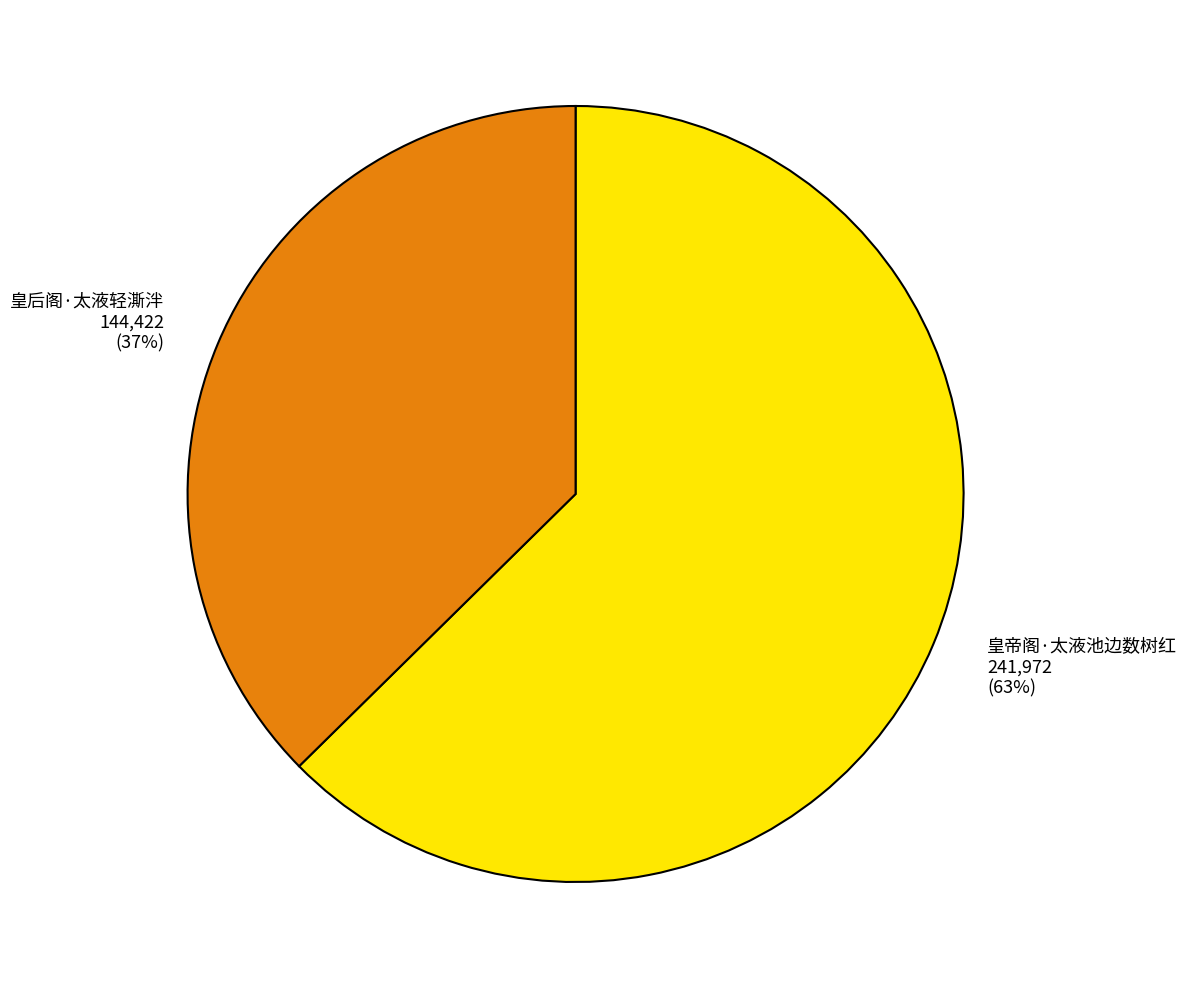

True or false: 皇帝阁·太液池边数树红 accounts for 63% of the total.

True